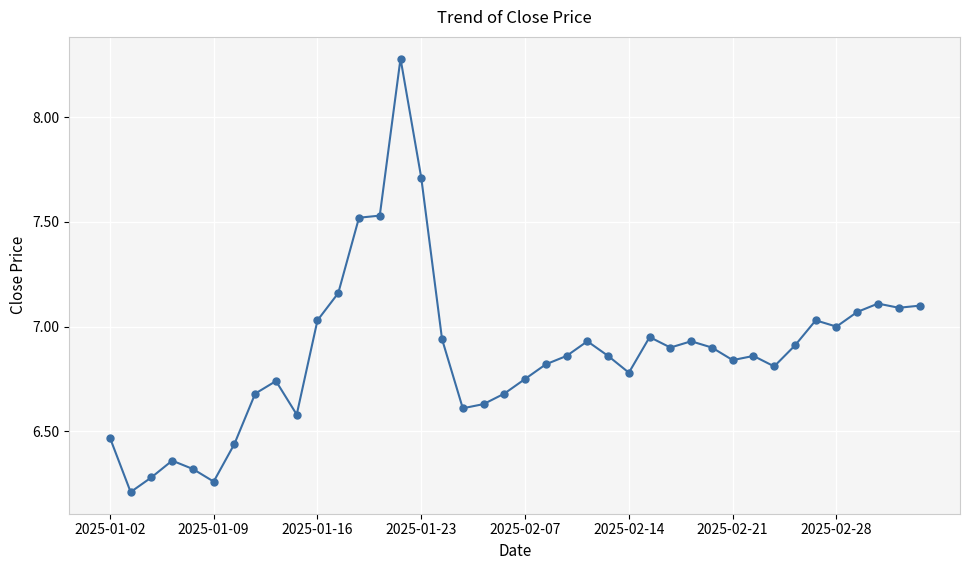

What is the difference between the second highest and minimum values?

1.5